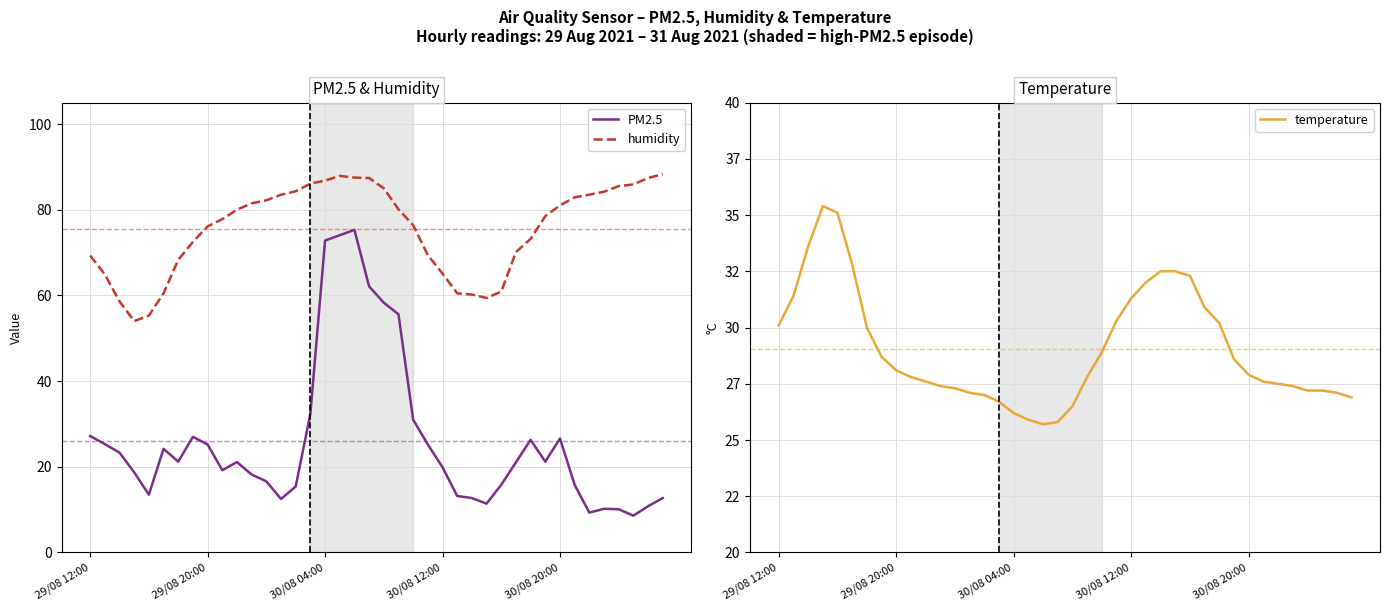

List the series in order of their peak value, lowest first.

temperature, PM2.5, humidity